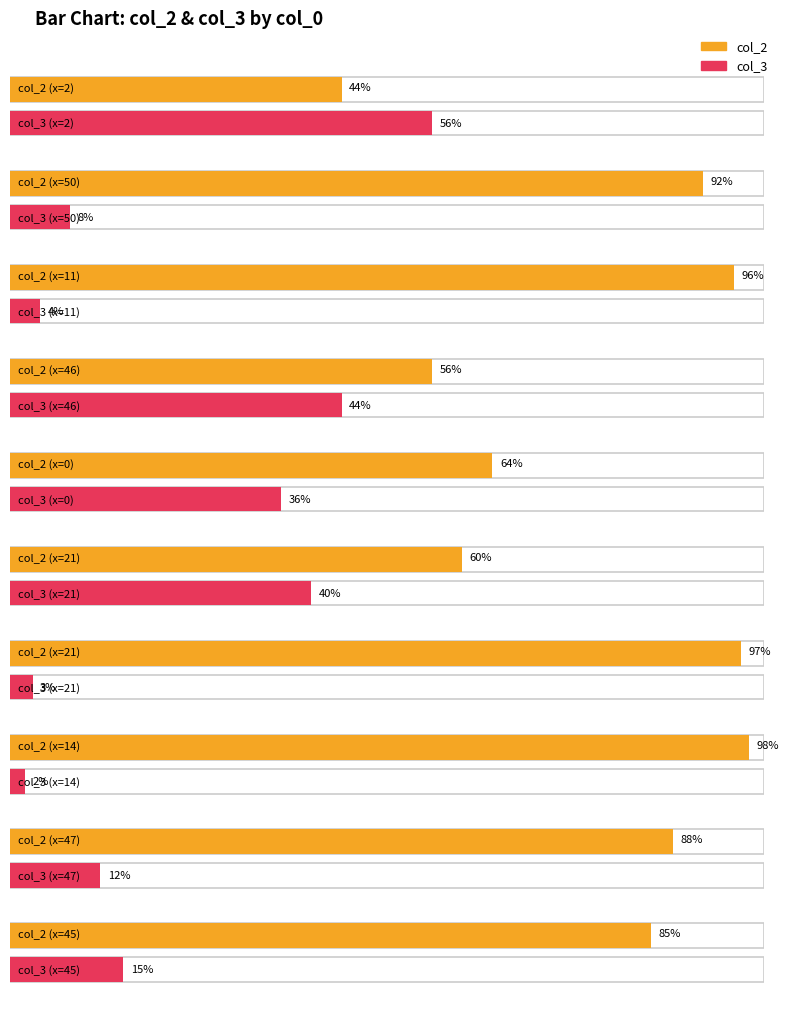

What is the sum of all col_3 values?

220